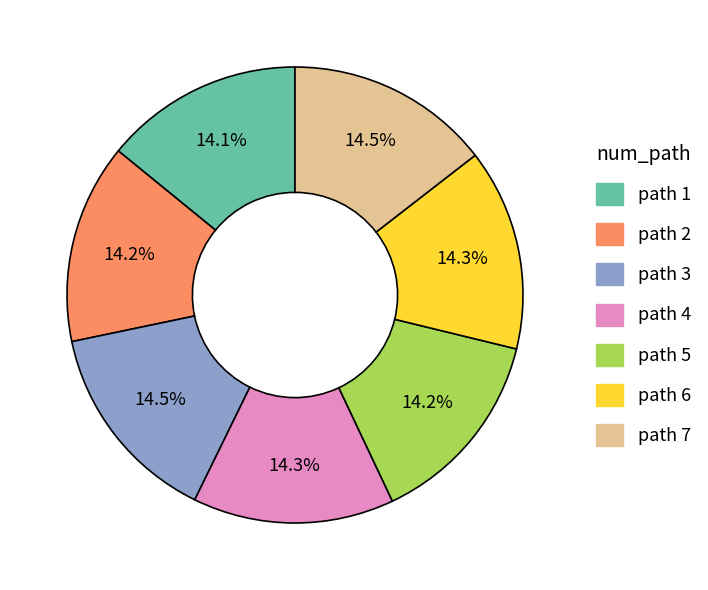

To the nearest percent, what is the combined percentage of path 4 and path 7?

29%